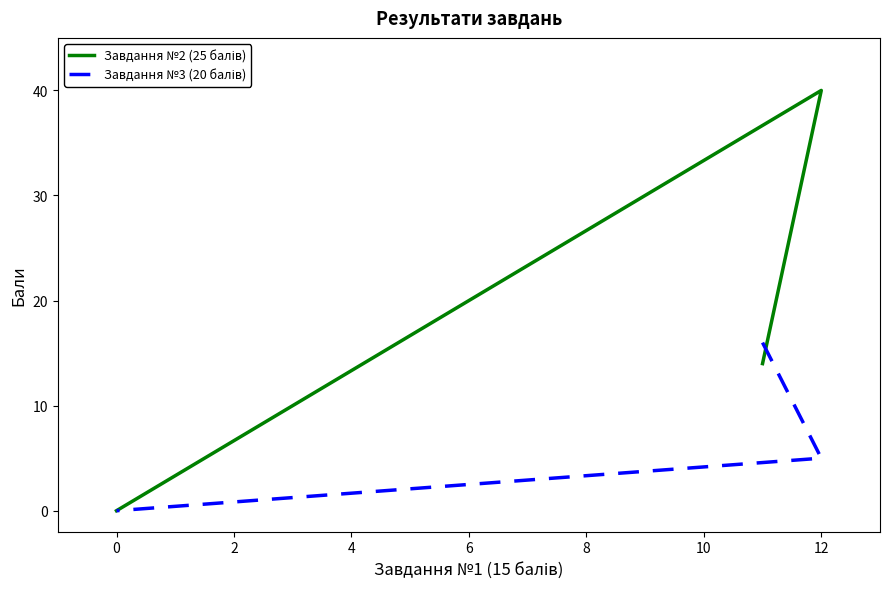

Reading left to right, transcribe all the data shown in this chart.

Завдання №2 (25 балів): 14	40	0	0
Завдання №3 (20 балів): 16	5	0	0